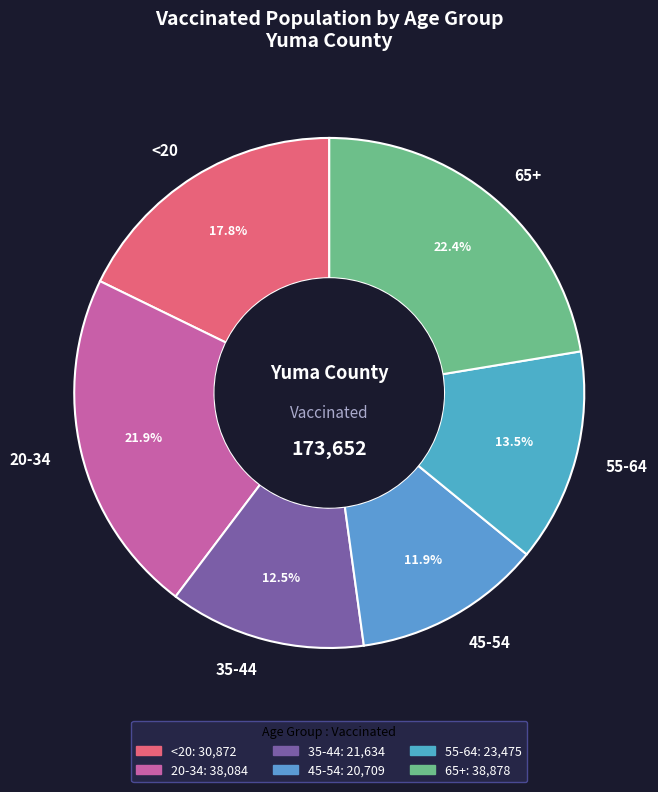

What is the total percentage of 45-54 and <20?

29.7%